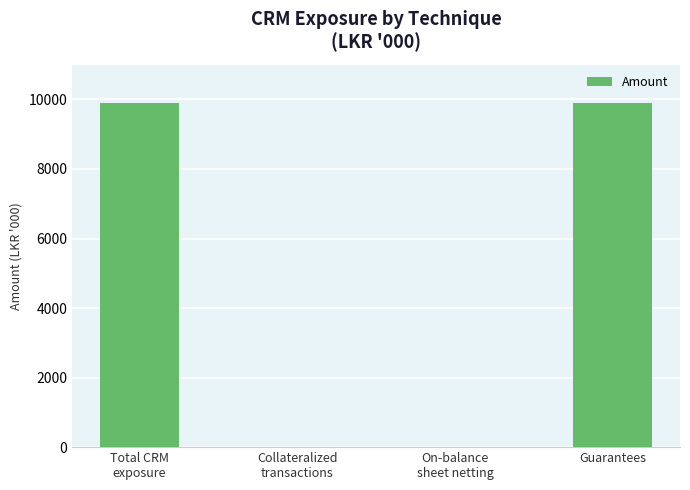

What is the sum of all values?

19800